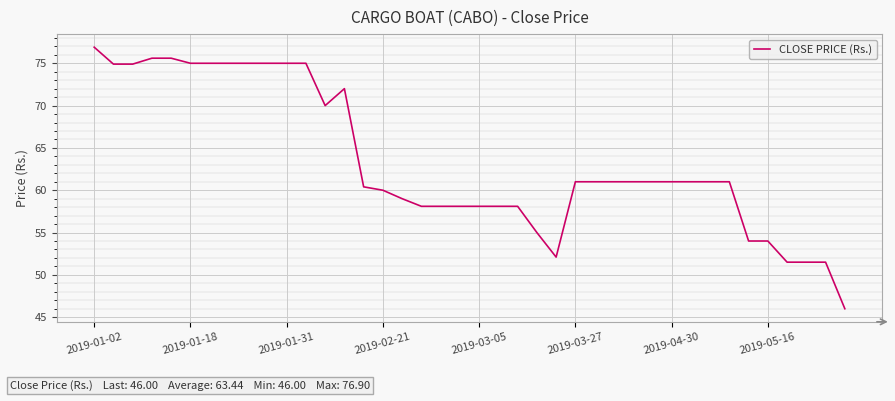

Is this an area chart (filled region under the line)?

No